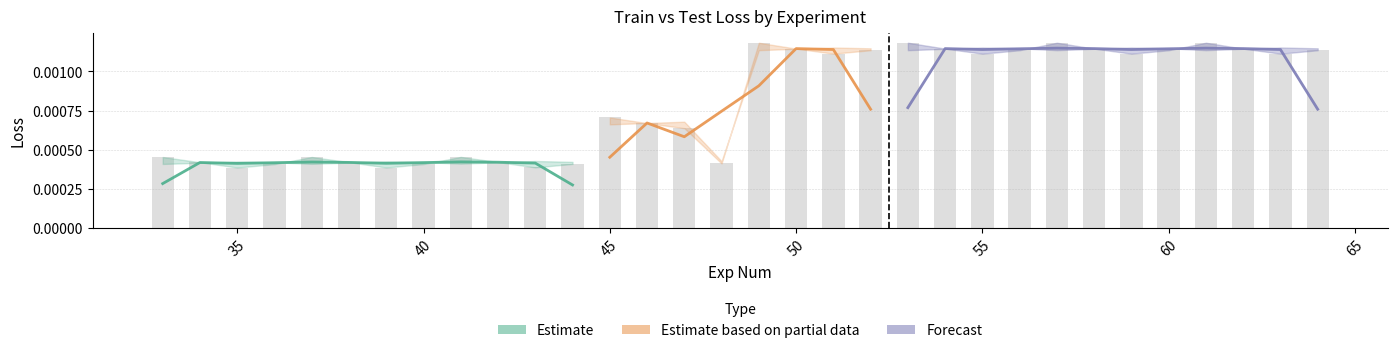

List the labels in order of value, largest first.

61, 57, 49, 53, 50, 54, 58, 62, 52, 56, 60, 64, 51, 55, 59, 63, 45, 46, 47, 41, 37, 33, 42, 38, 34, 48, 44, 40, 36, 43, 39, 35